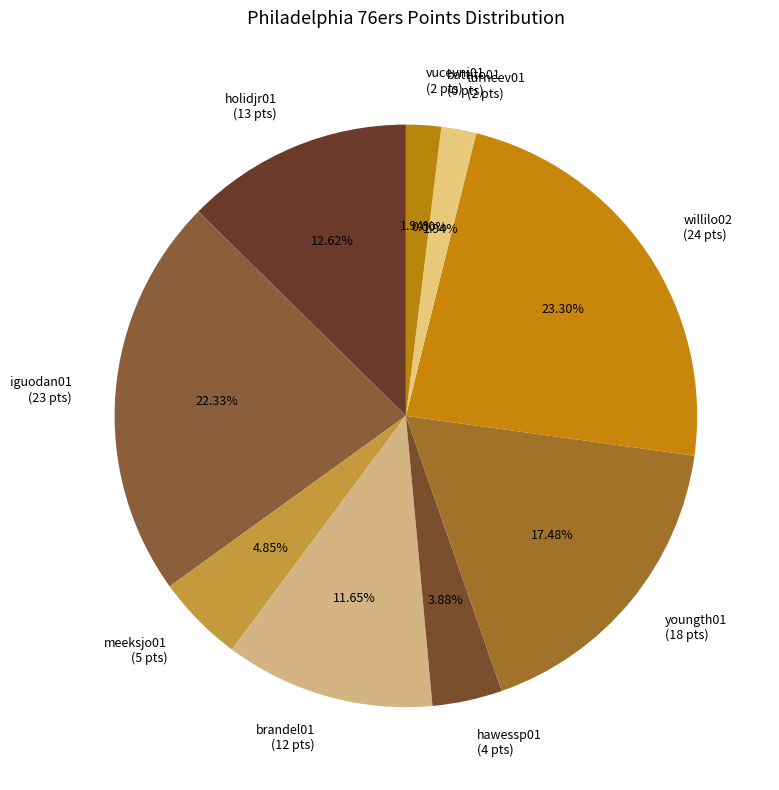

What portion of the pie excludes willilo02?

76.7%